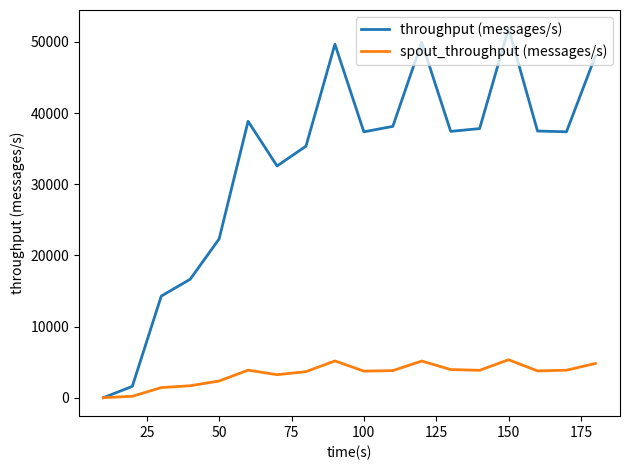

List the series in order of their overall mean, lowest first.

spout_throughput (messages/s), throughput (messages/s)